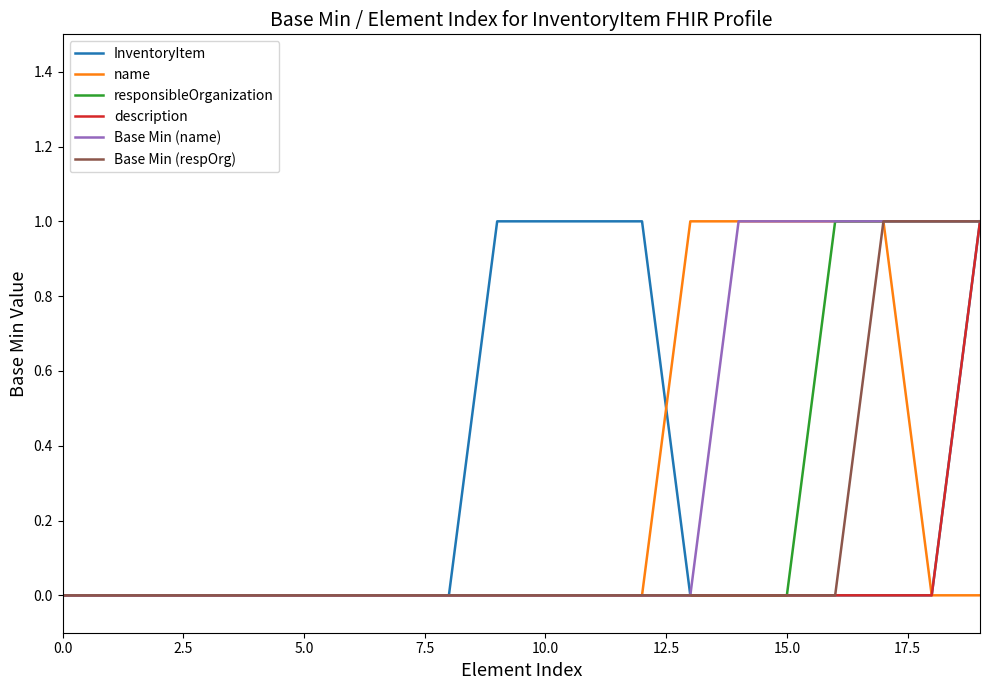

Which series has the largest range (max minus min)?

InventoryItem